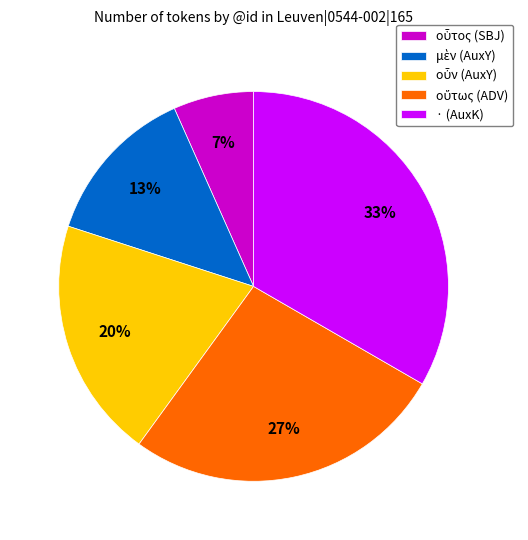

To the nearest percent, what is the average slice percentage?

20%